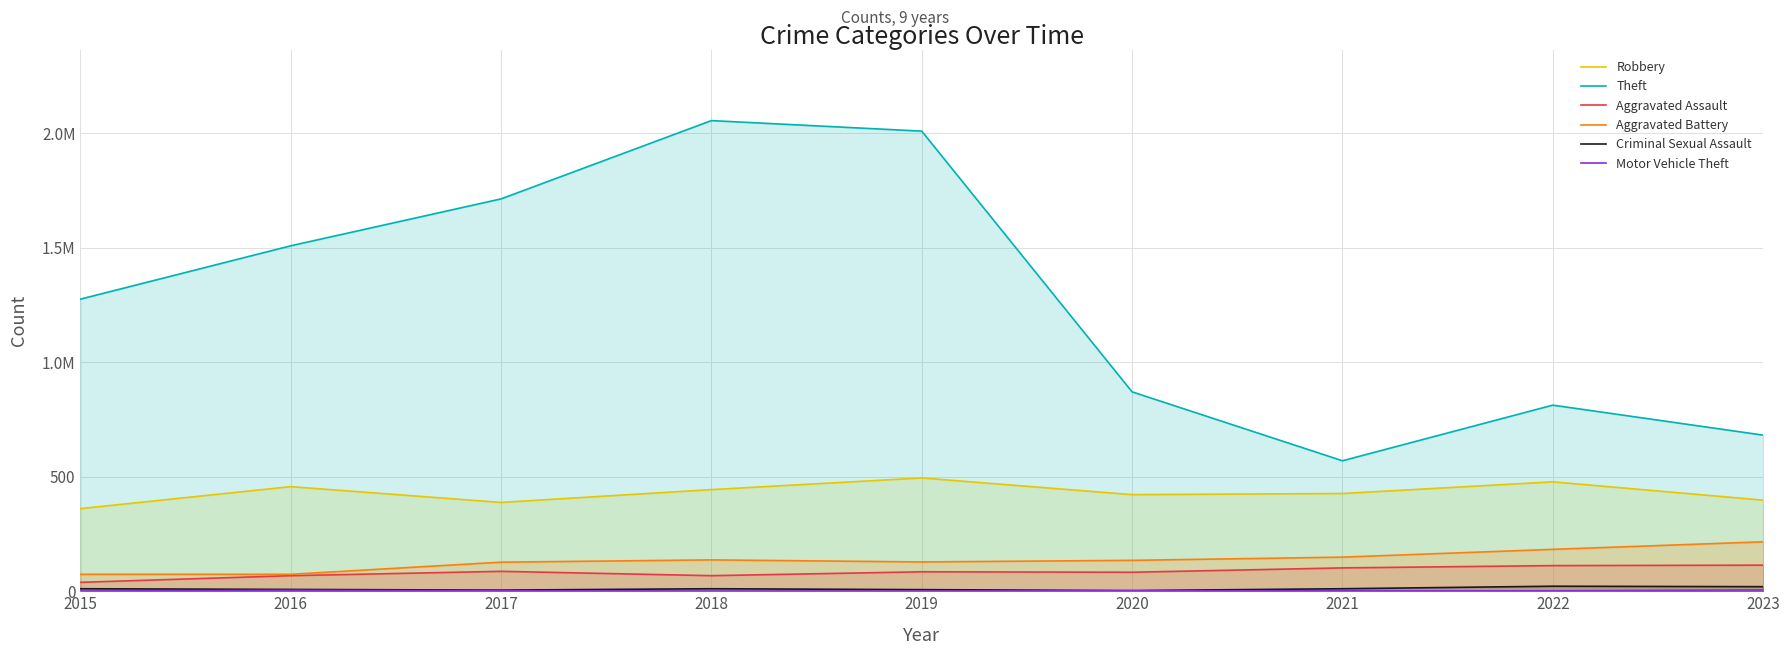

Does the chart have visible grid lines?

Yes